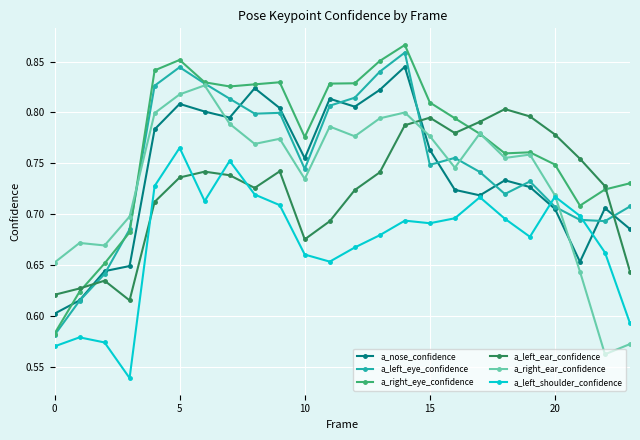

How many intersections are there between a_left_ear_confidence and a_left_shoulder_confidence?

4